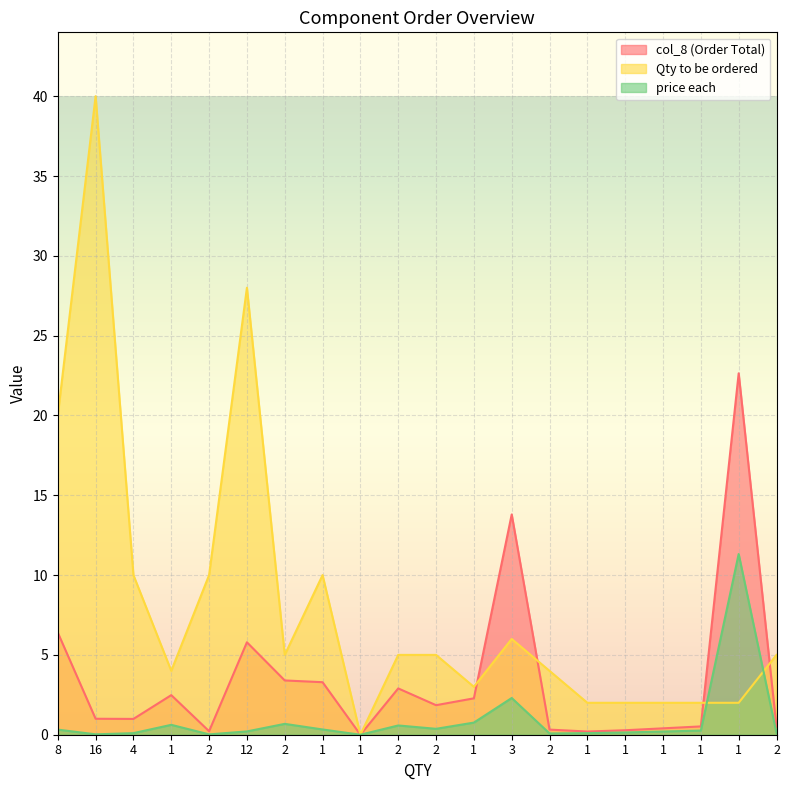

At which category is the sum across all series the highest?

16